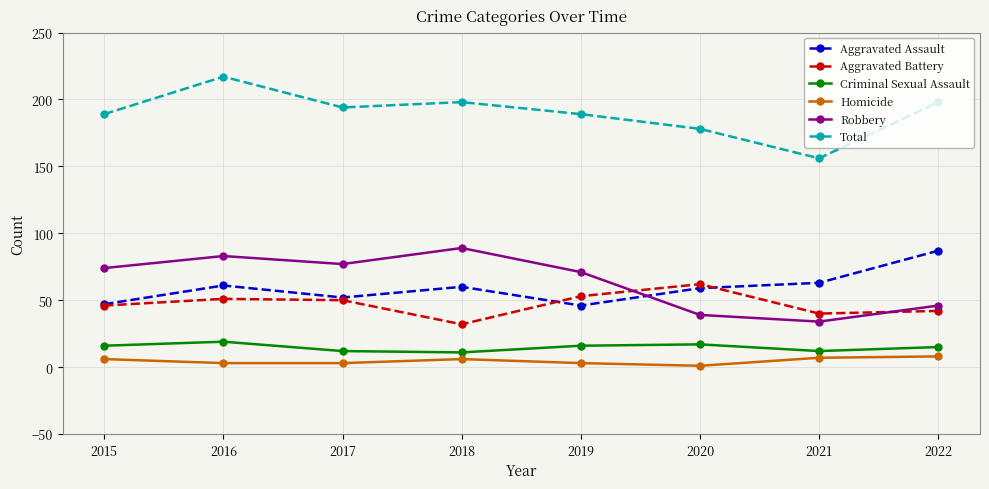

What is the approximate value of Aggravated Battery at 2018, to the nearest 10?

30